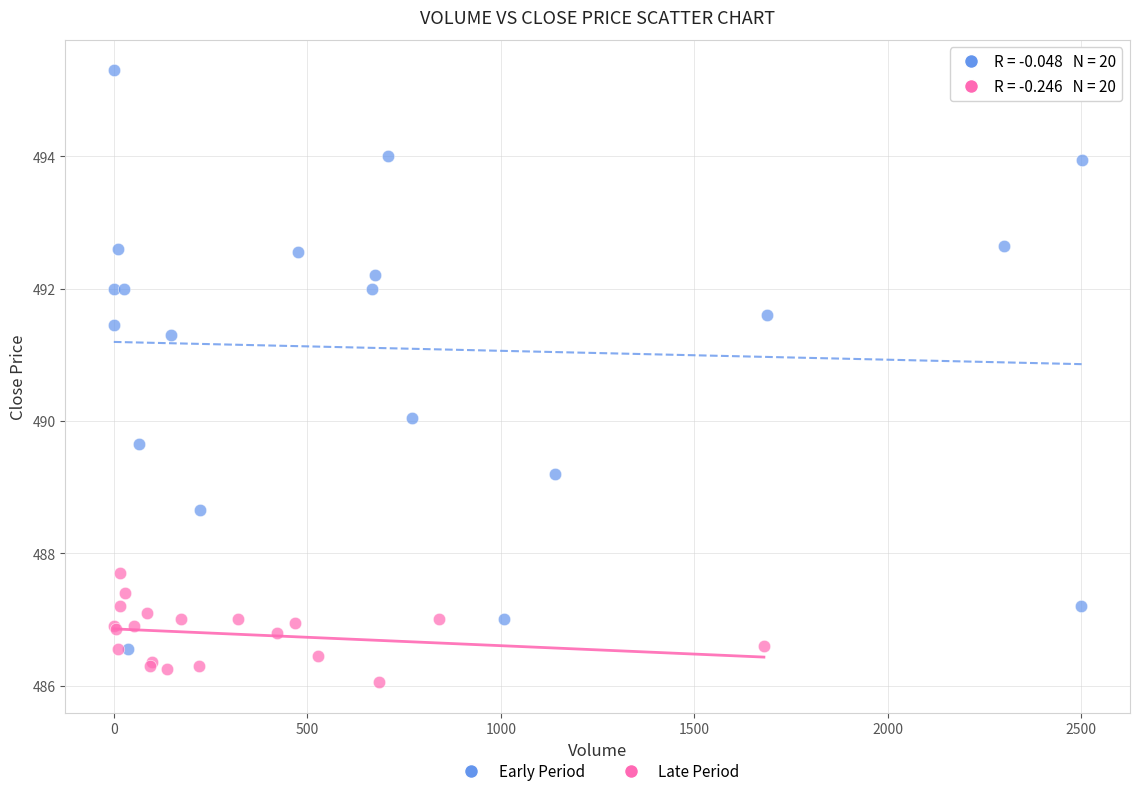

What are all the series names shown in the legend?

Early Period, Late Period